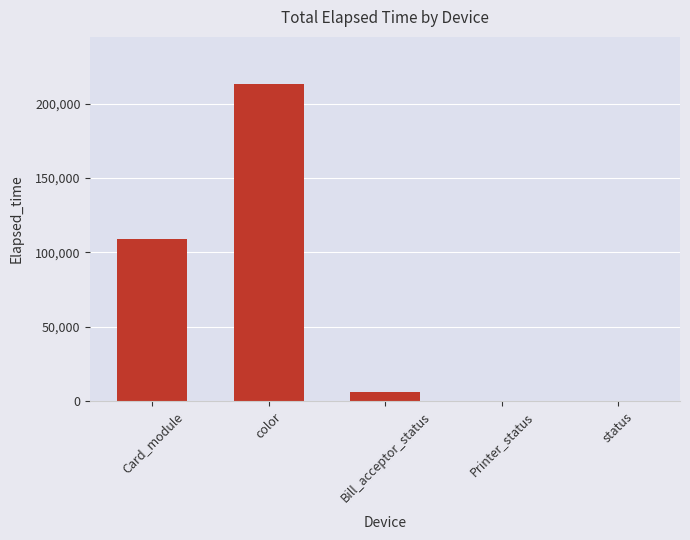

Which category has the lowest value across all series?

status